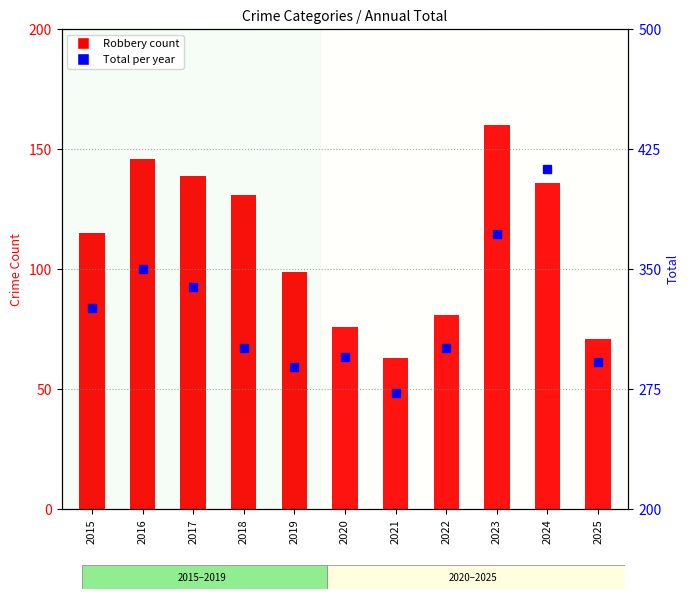

True or false: Total has a value of 339 at 2017.

True